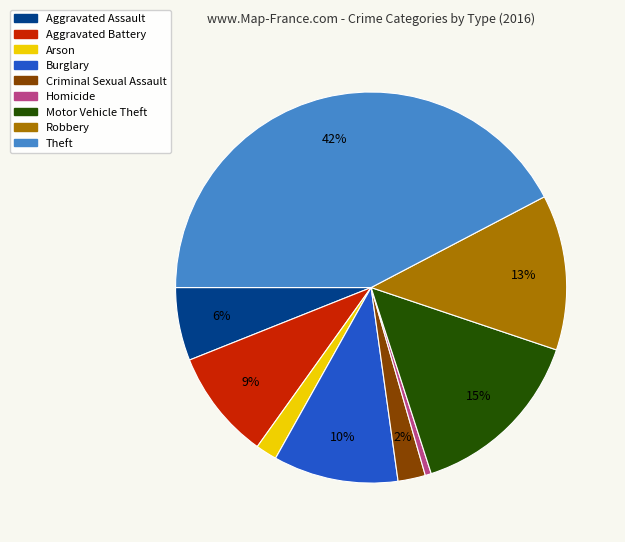

How many segments does this pie chart have?

9